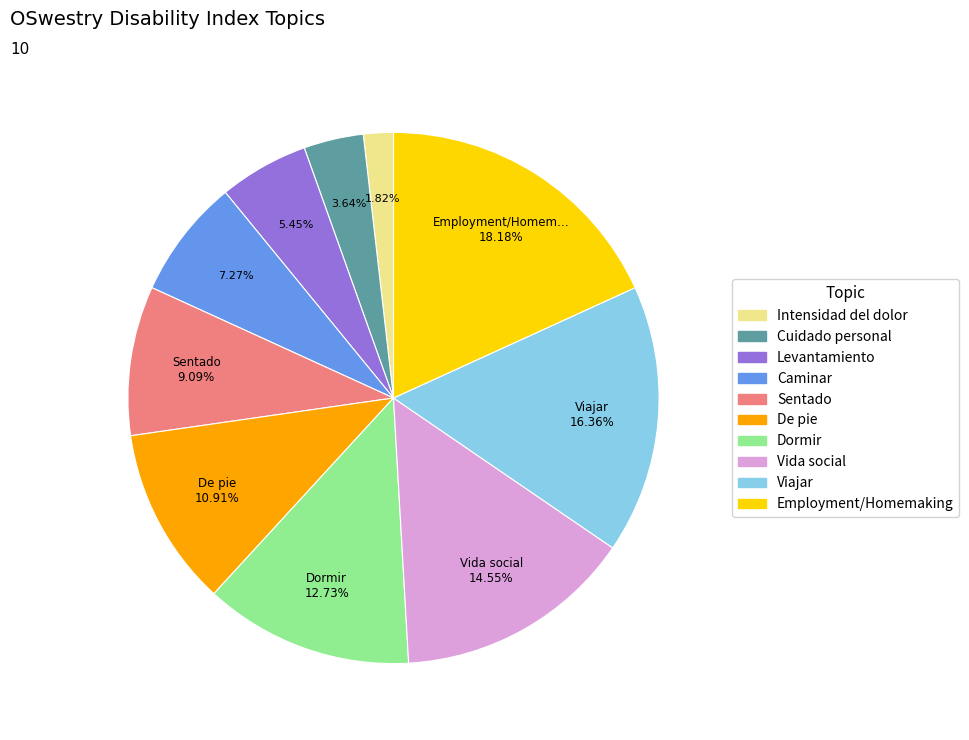

Is the sum of De pie and Viajar greater than half?

No